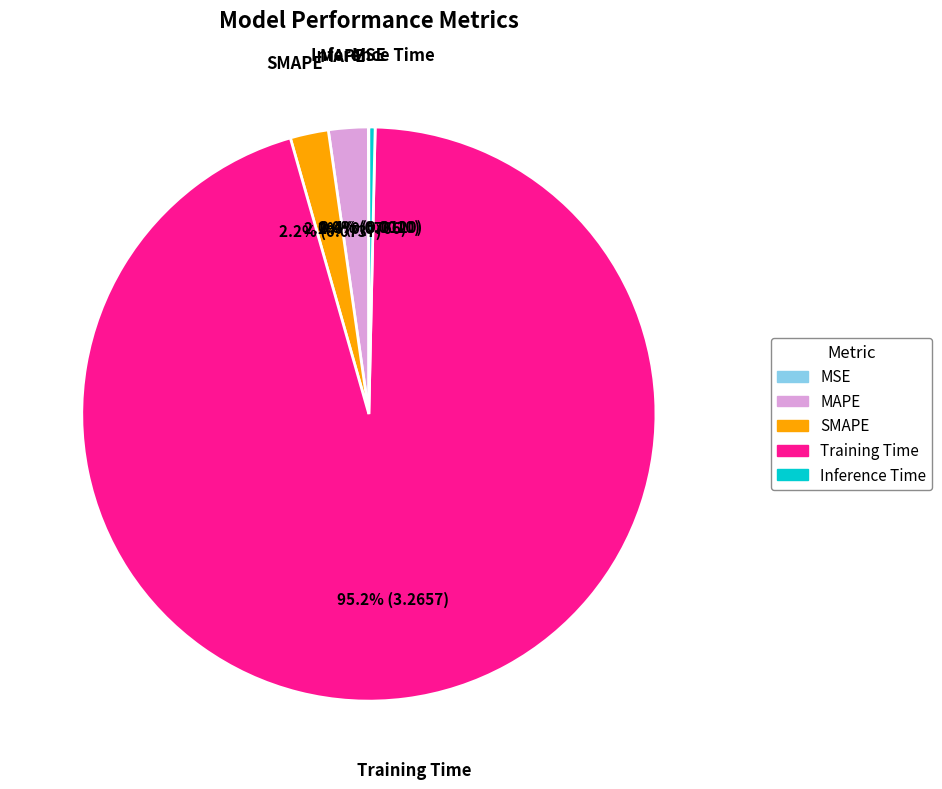

Is the sum of SMAPE and Inference Time greater than half?

No